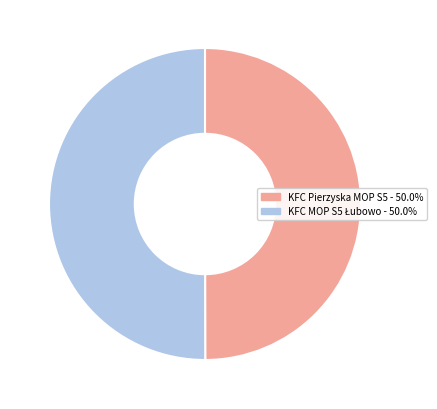

How many segments does this pie chart have?

2